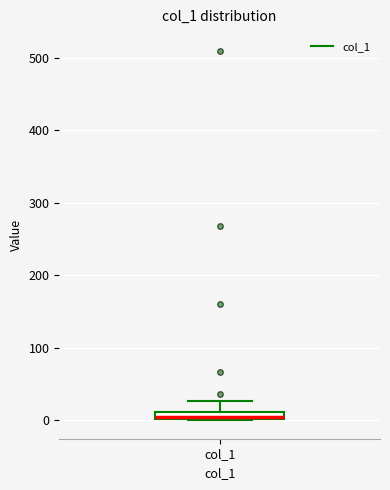

Where does the upper whisker of the box for col_1 end on the y-axis? The values are not printed on the chart, so give them approximately, as read against the axis.

30